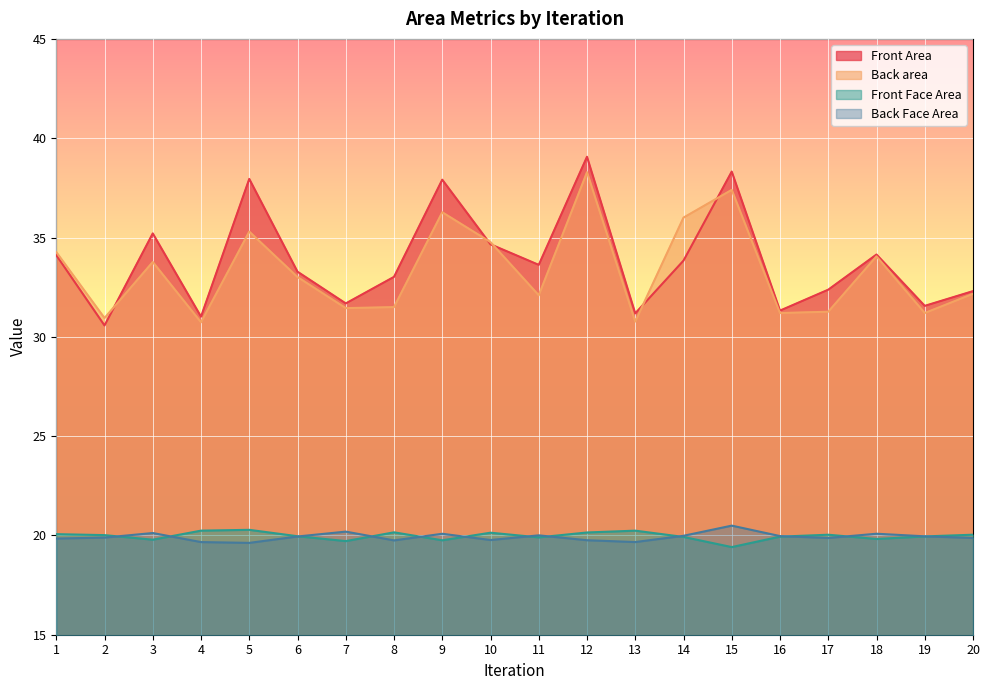

How many intersections are there between Back Face Area and Front Face Area?

12